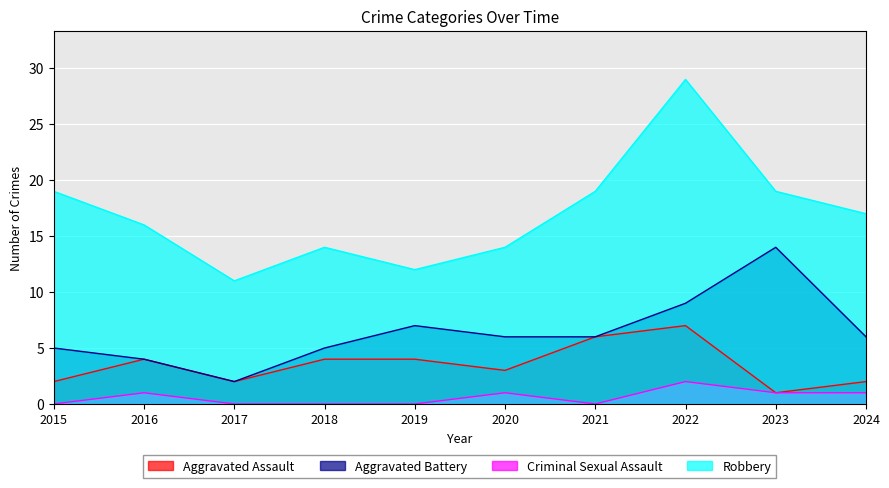

True or false: Aggravated Assault has a value of 2 at 2023.

False